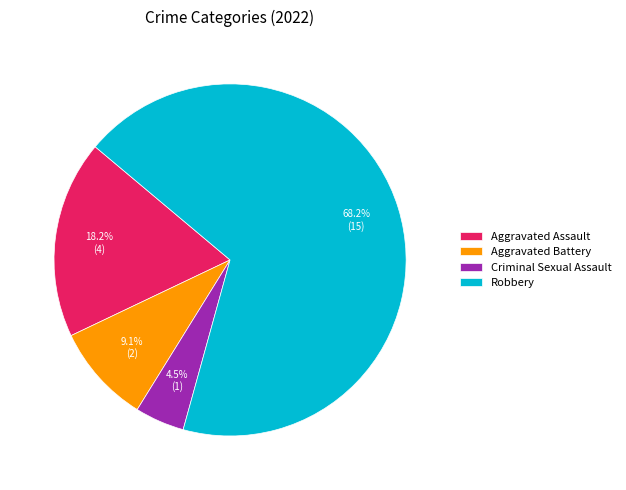

What percentage is the Aggravated Assault slice, to the nearest percent?

18%